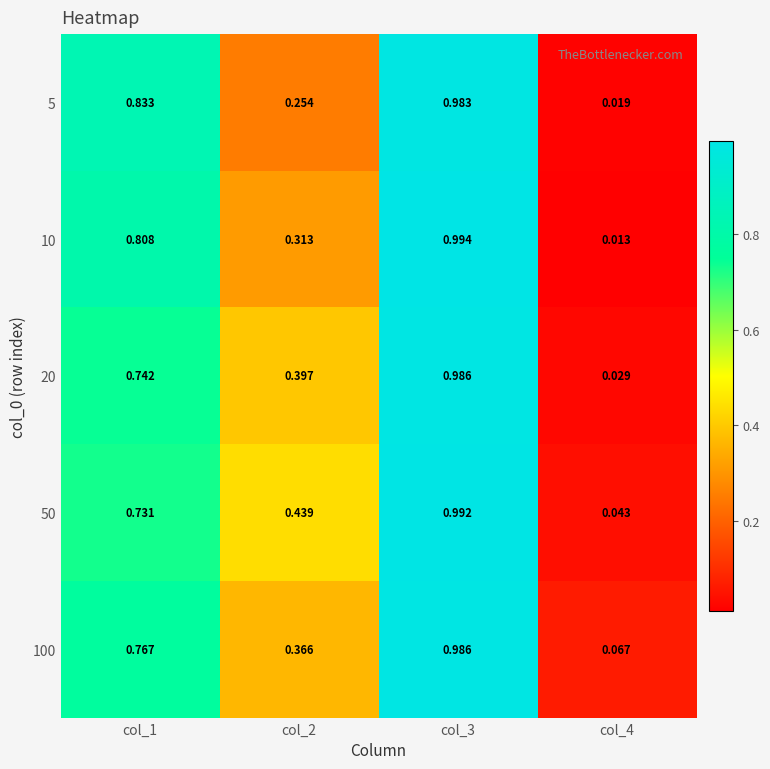

Is the value of 20 at col_1 greater than the value of 5 at col_3?

No